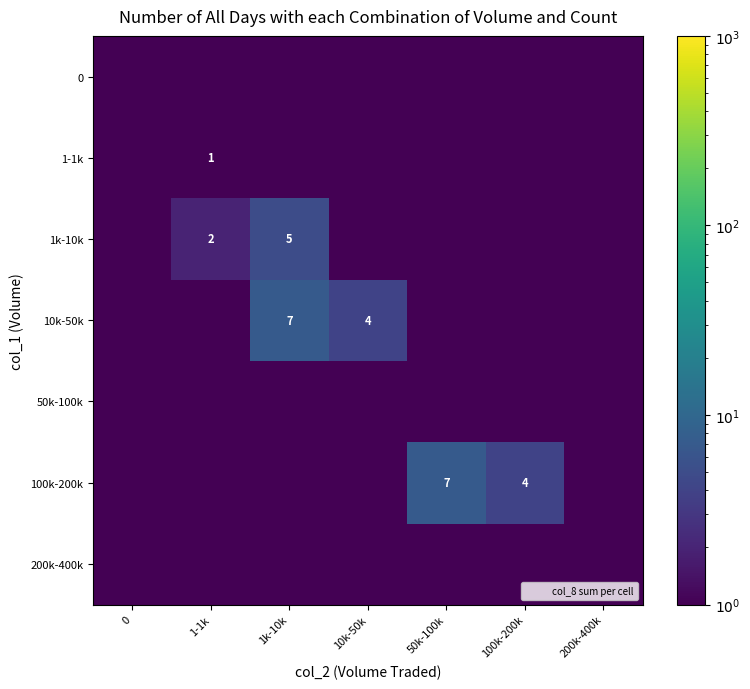

List the series in order of their peak value, lowest first.

0, 50k-100k, 200k-400k, 1-1k, 1k-10k, 10k-50k, 100k-200k